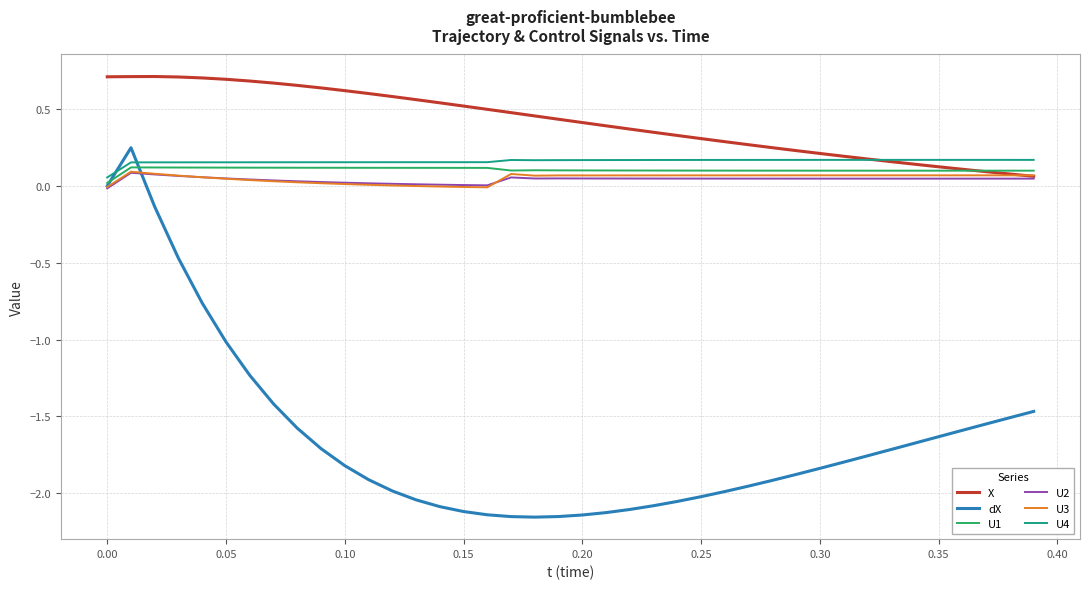

Which series has the largest total across all categories?

X